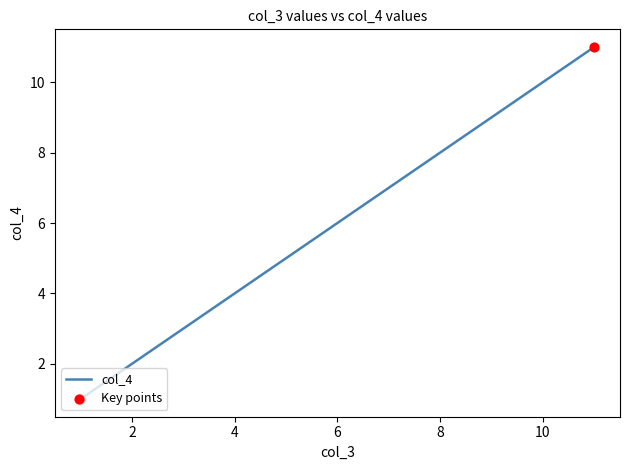

What is the ratio of the value at 5 to the value at 1?

5.0